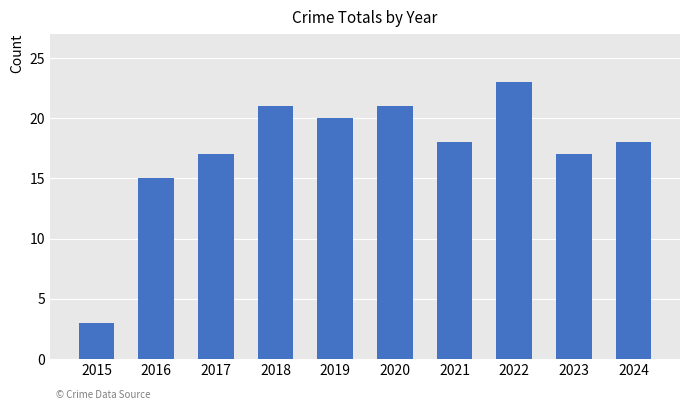

At which category does the chart reach its peak across all series?

2022